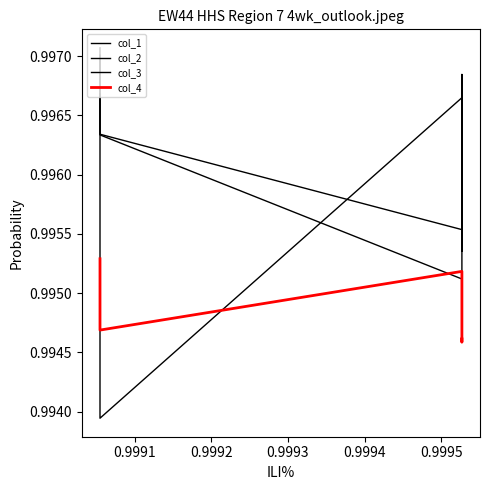

What is the maximum value for col_2?

1.0